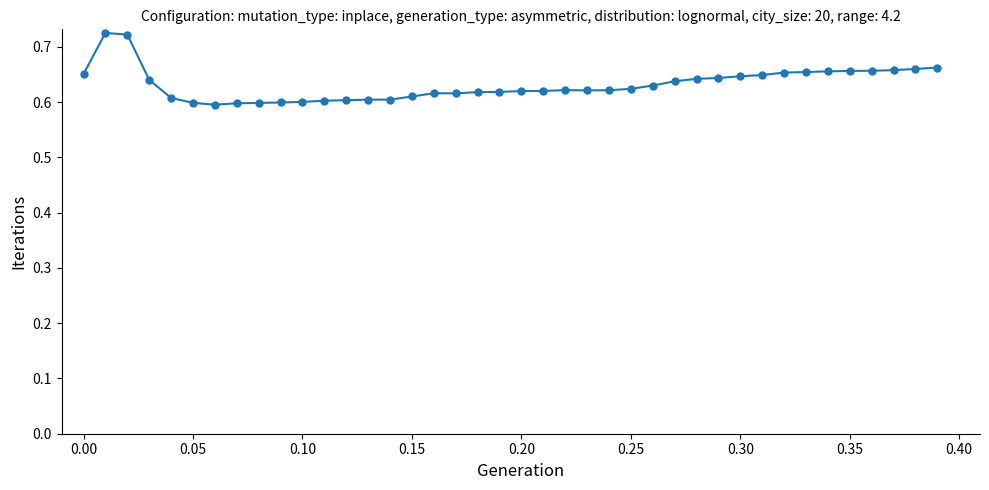

True or false: there are more than 2 points higher than both neighbors.

True